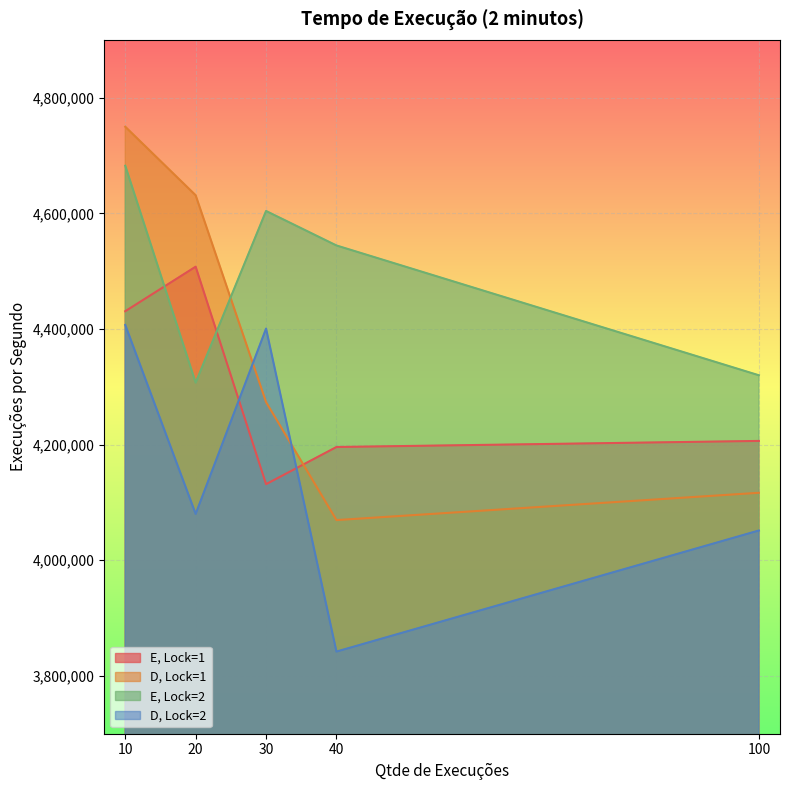

Reading left to right, what are all the values shown in this chart?

E, Lock=1: 4430702	4507708	4131595	4195842	4206363
D, Lock=1: 4749730	4631183	4273478	4069474	4116683
E, Lock=2: 4682324	4307145	4604027	4544368	4319900
D, Lock=2: 4406924	4080136	4400643	3842059	4051447